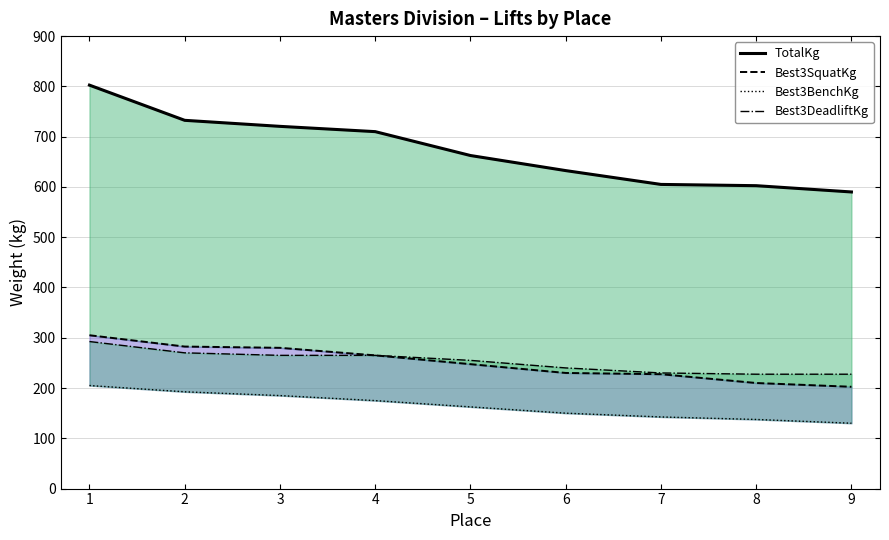

How many lines are shown in the chart?

4